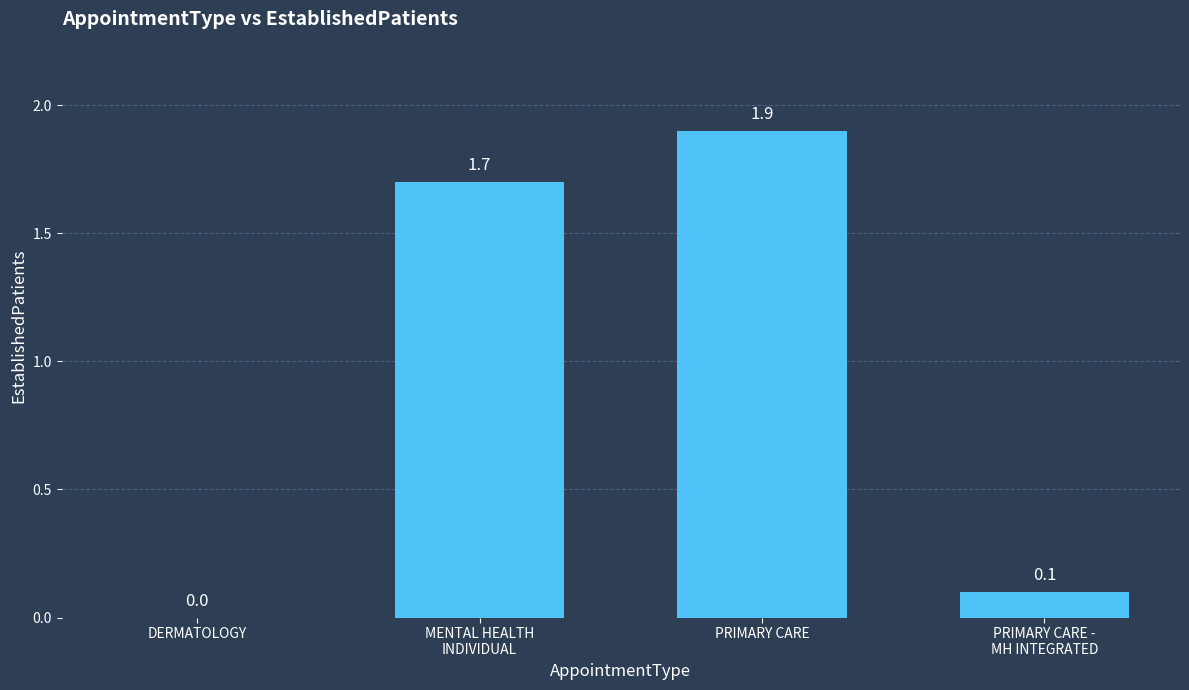

What is the maximum value shown in the chart?

1.9